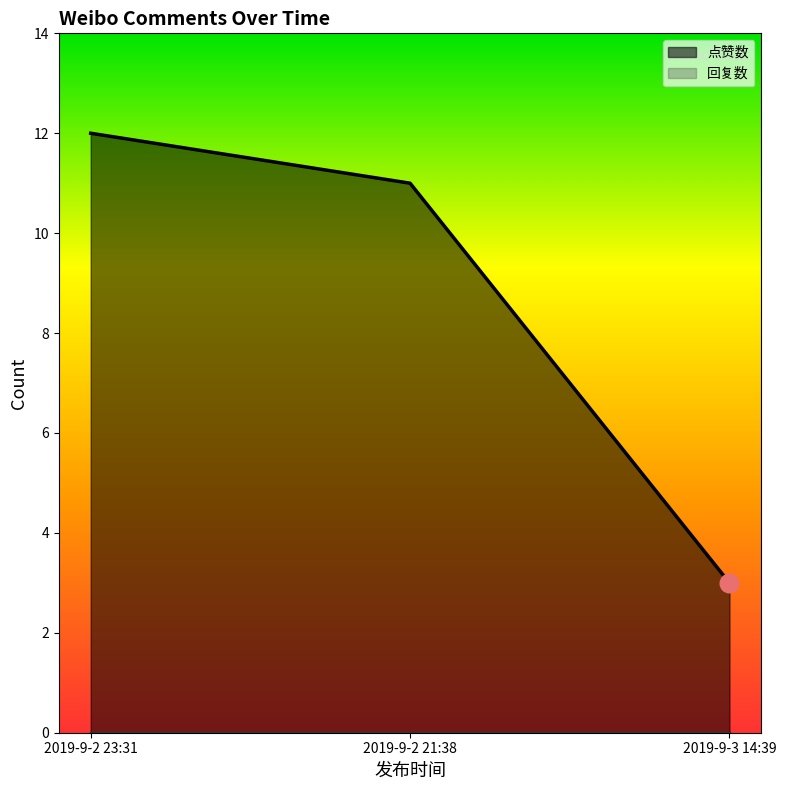

Which has a higher value, 2019-9-2 23:31 or 2019-9-2 21:38?

2019-9-2 23:31